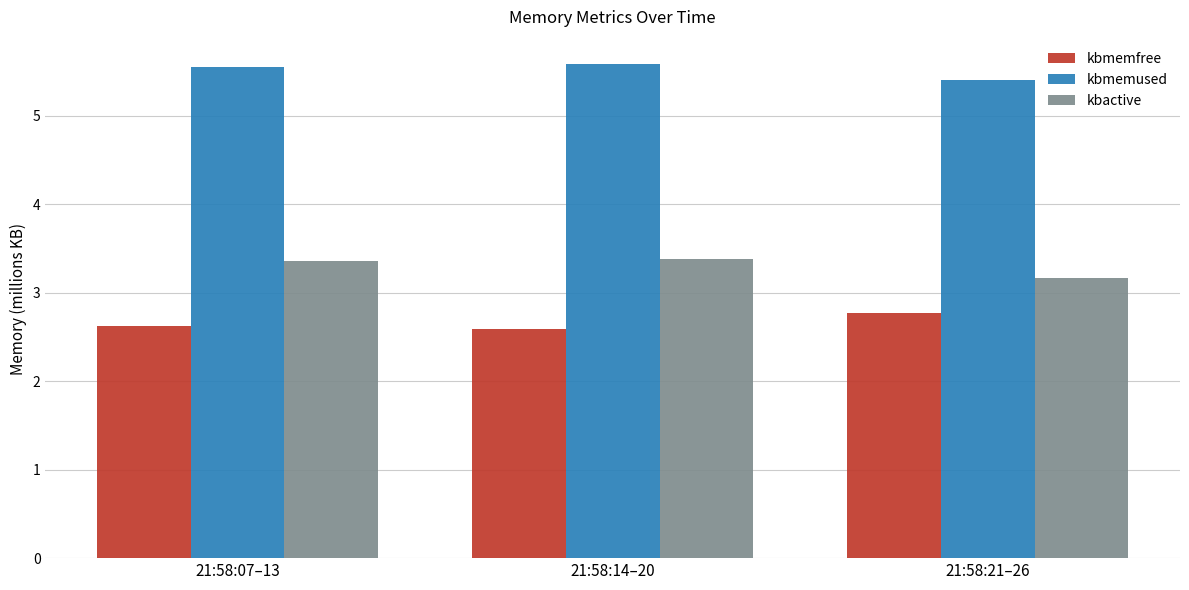

What is the approximate value of kbactive at 21:58:21–26?

3.2